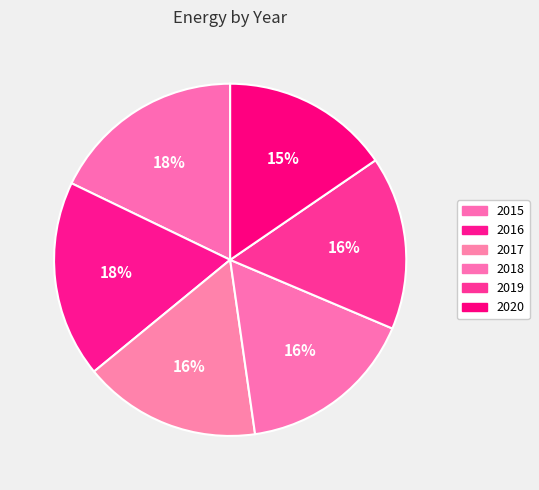

Is it true that 2018 is 31% of the pie?

False